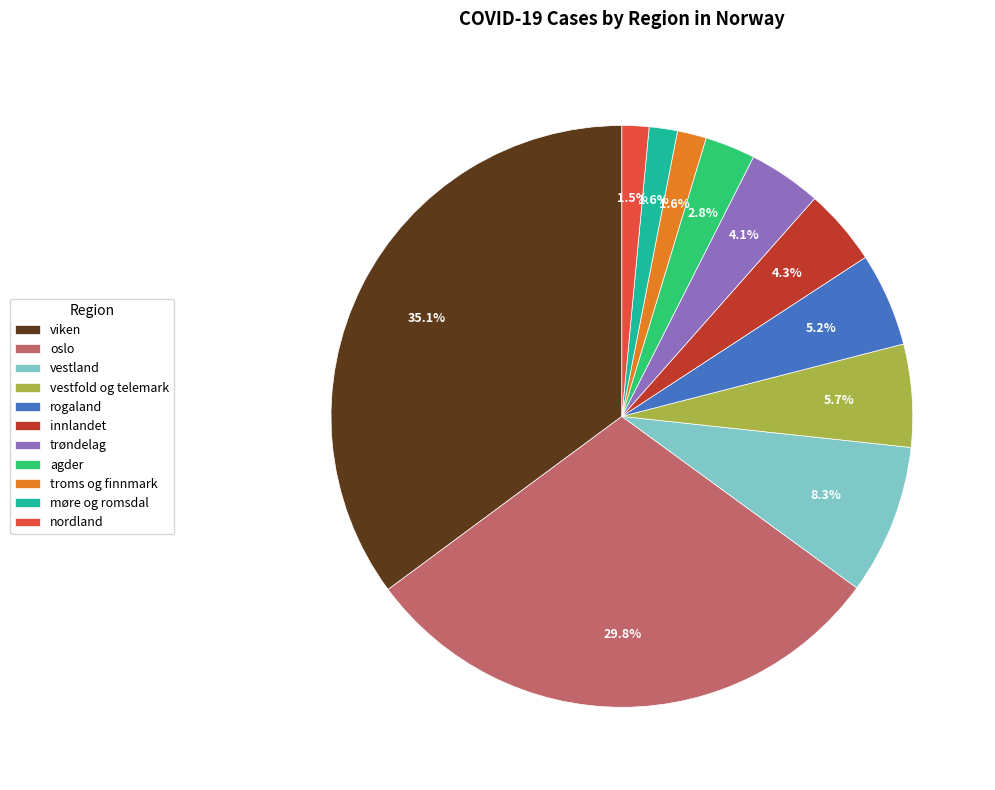

True or false: vestland accounts for 21% of the total.

False